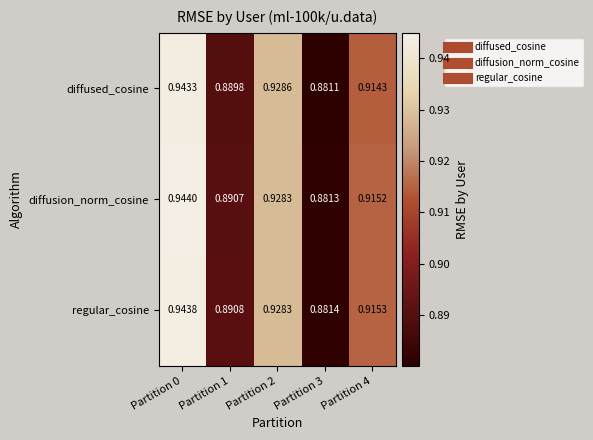

Count the number of data series in this chart.

3